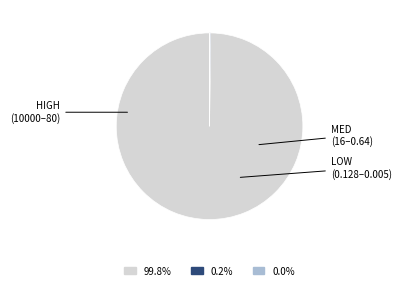

Is there any slice that represents more than half of the pie?

Yes